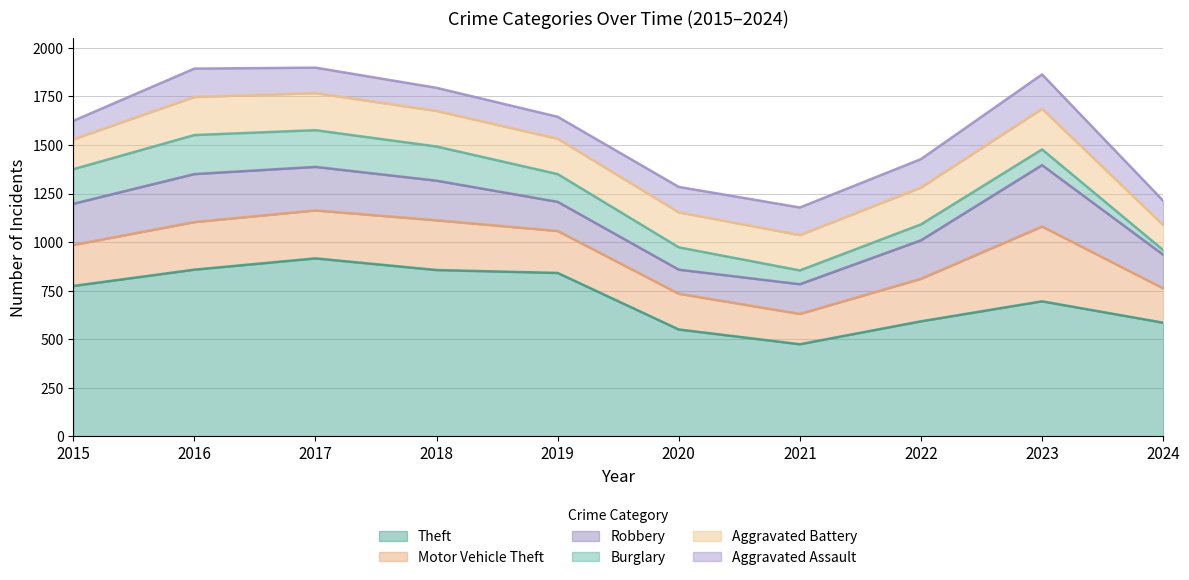

Is it true that Aggravated Assault equals 131 at 2017?

True